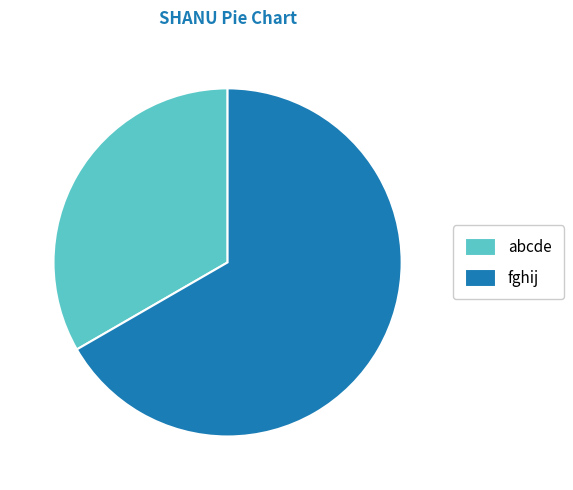

How many segments does this pie chart have?

2